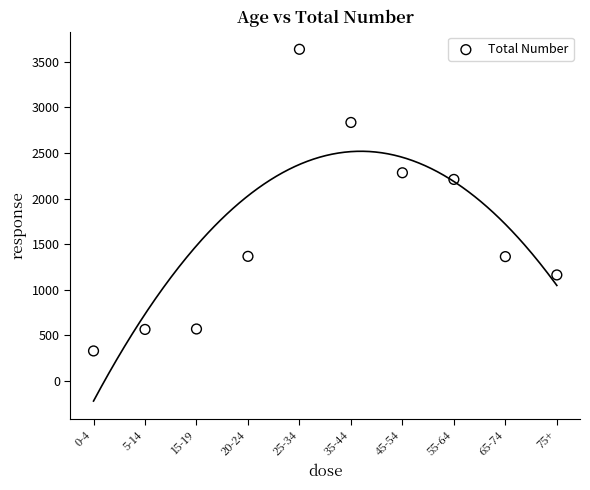

What is the range of X values (max minus min)?

9